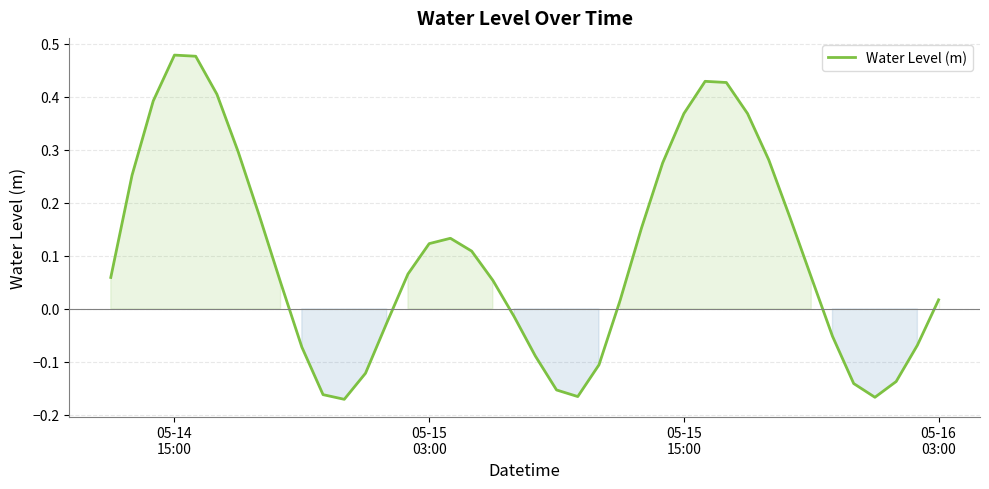

What is the difference between the maximum and minimum values?

0.6